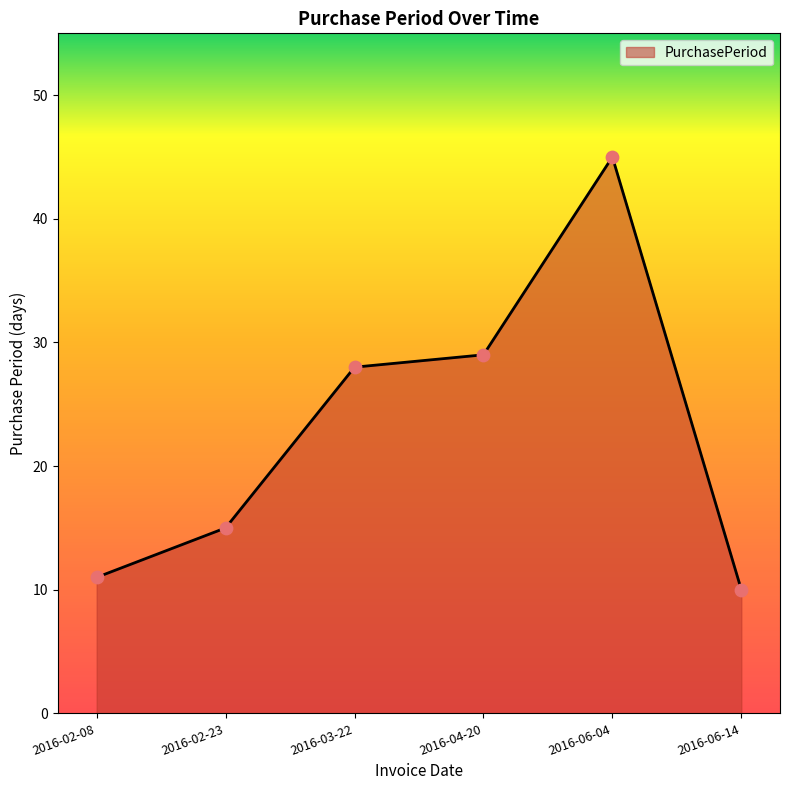

What is the change in value from 2016-06-04 to 2016-06-14?

-35